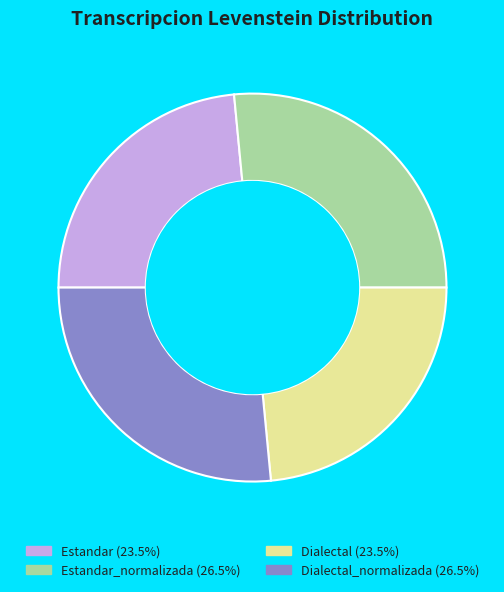

Is there a majority slice in this chart?

No